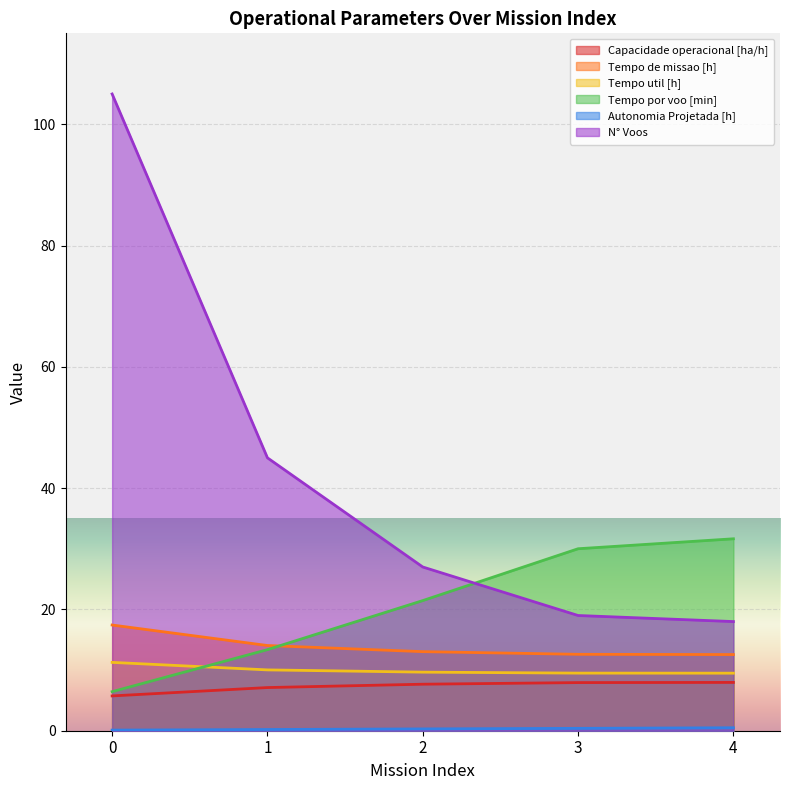

How many series are shown in this chart?

6